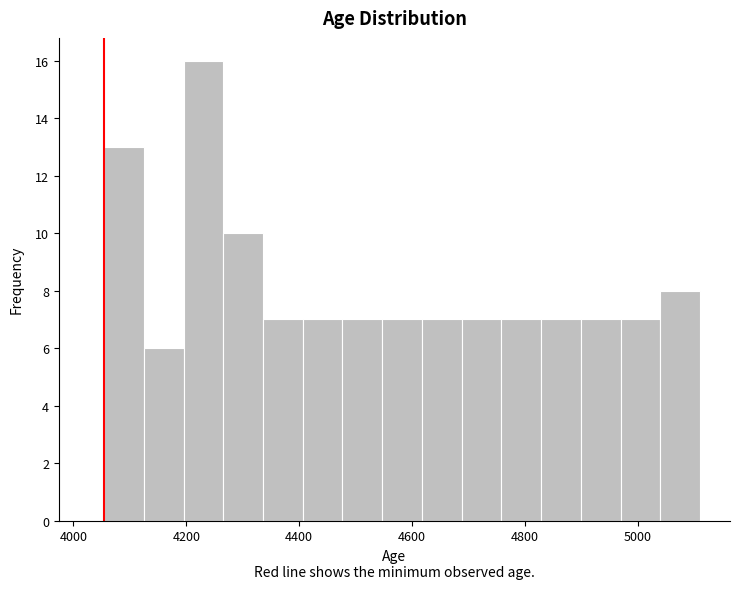

Read against the x-axis, roughly where is the centre of the tallest bar?

4240